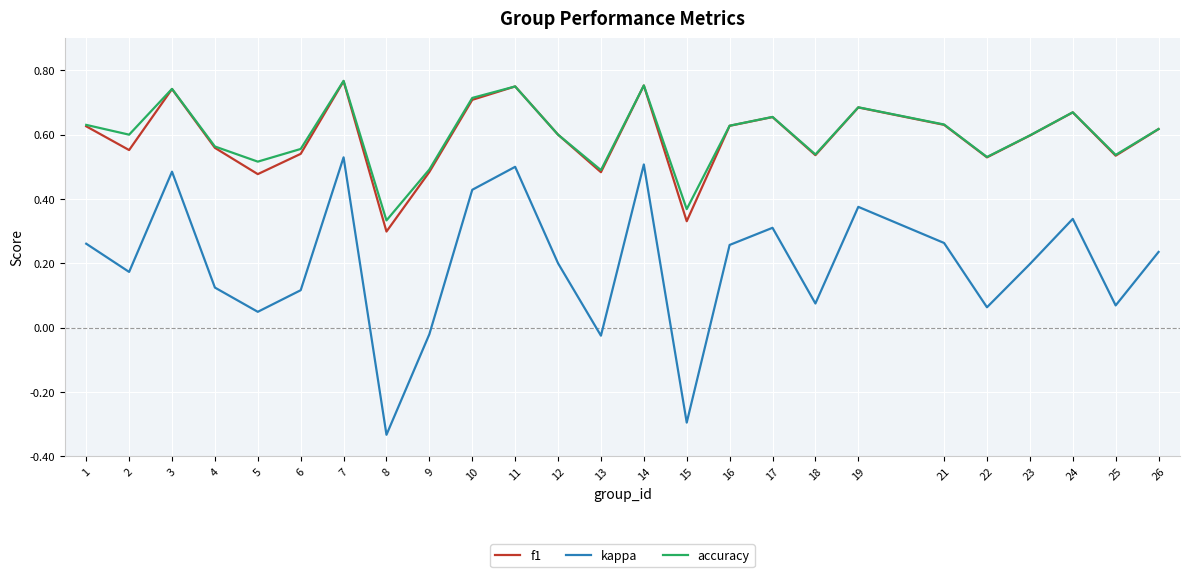

The accuracy series shows 0.7 at 3. True or false?

True